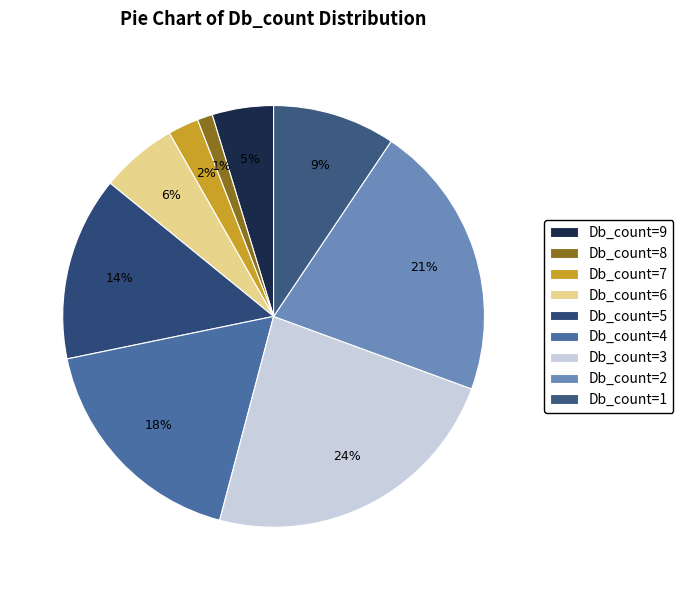

What is the total percentage of Db_count=4 and Db_count=7?

20.0%